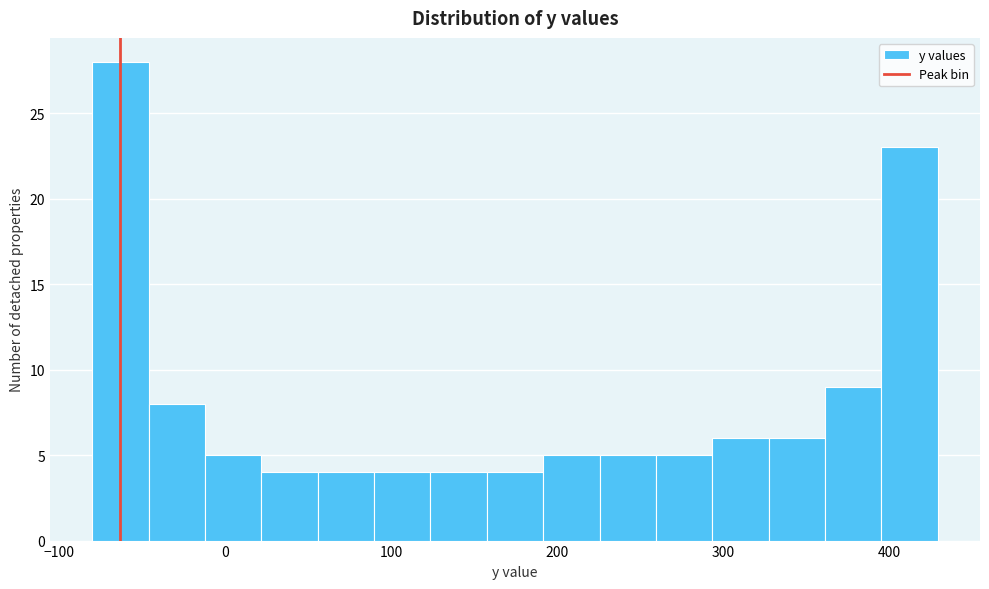

Around what value on the x-axis is the tallest bar? Give the approximate position of its centre, as read against the axis.

-60